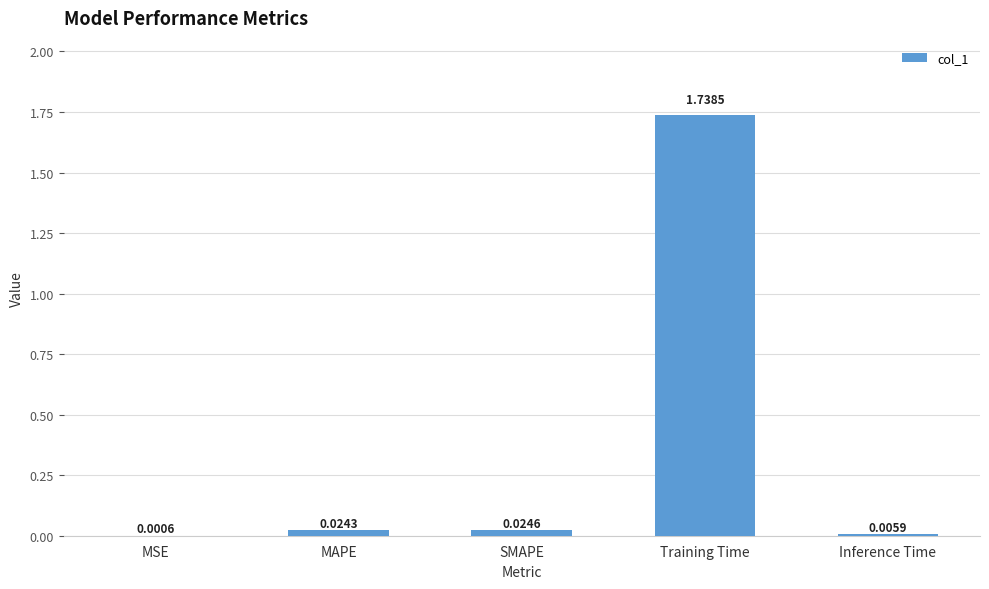

What is the average value?

0.4